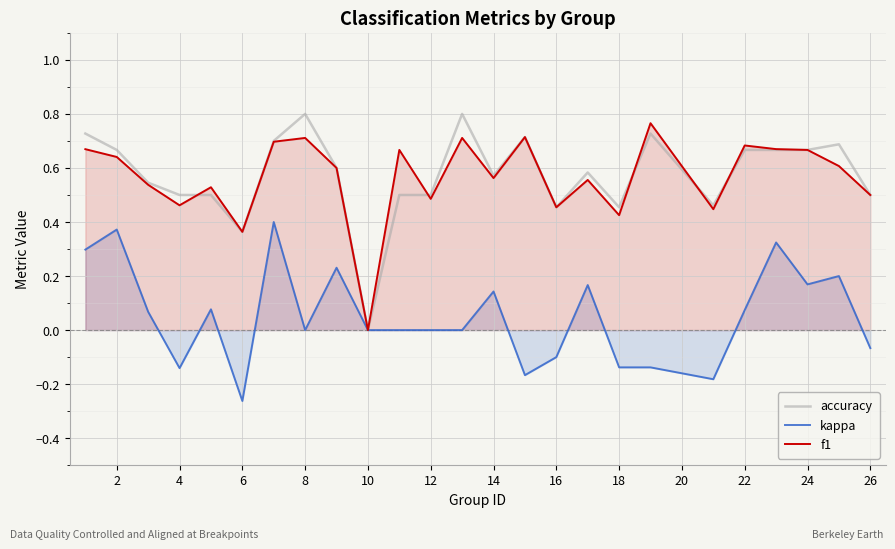

Rank the series at 8 from lowest to highest value.

kappa, f1, accuracy